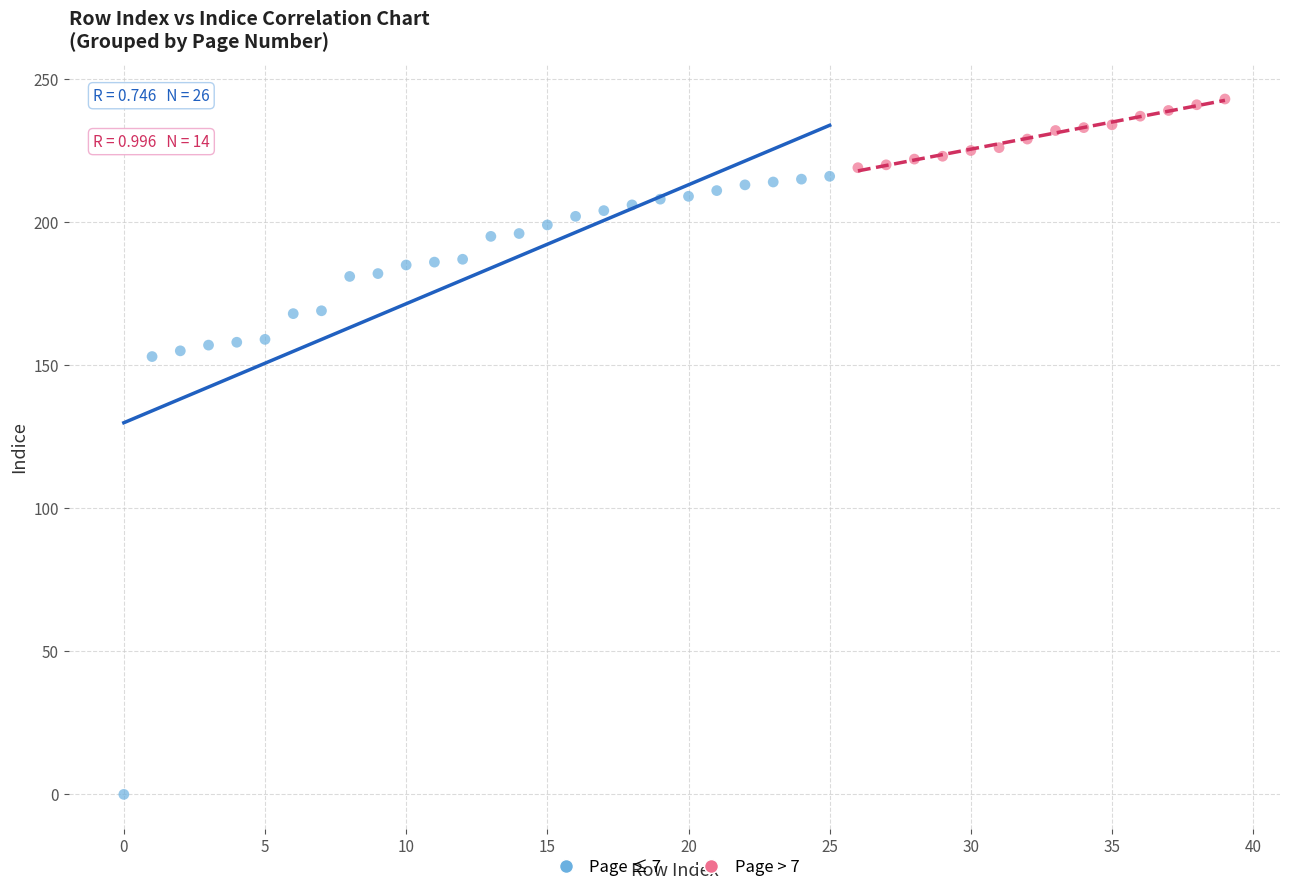

Which series contains the highest Y value?

Page > 7